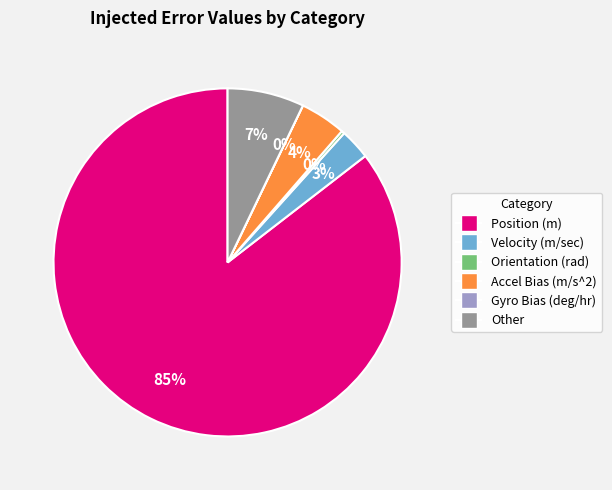

True or false: Other accounts for 20% of the total.

False